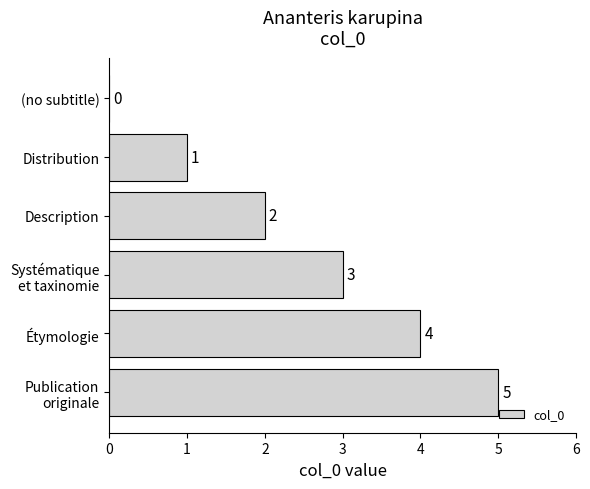

Count the number of categories in the chart.

6